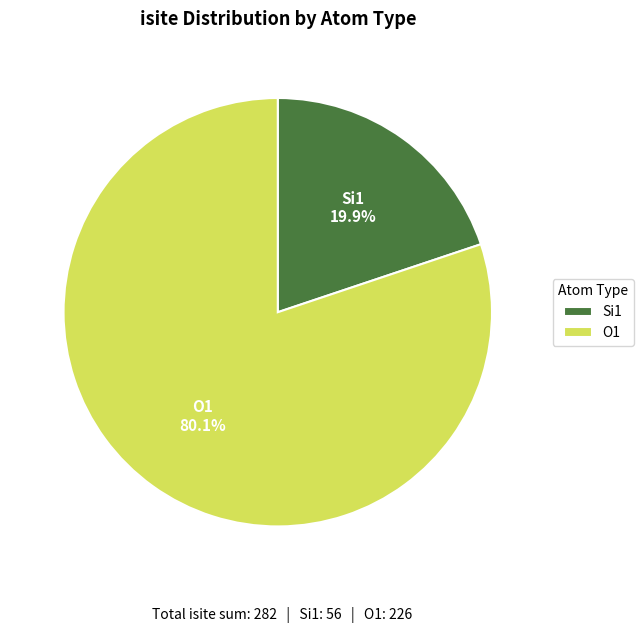

What is the ratio of the value at O1 to the value at Si1?

4.0